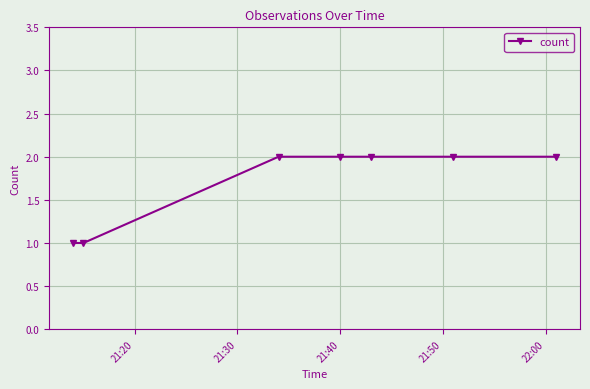

Is this an area chart (filled region under the line)?

No